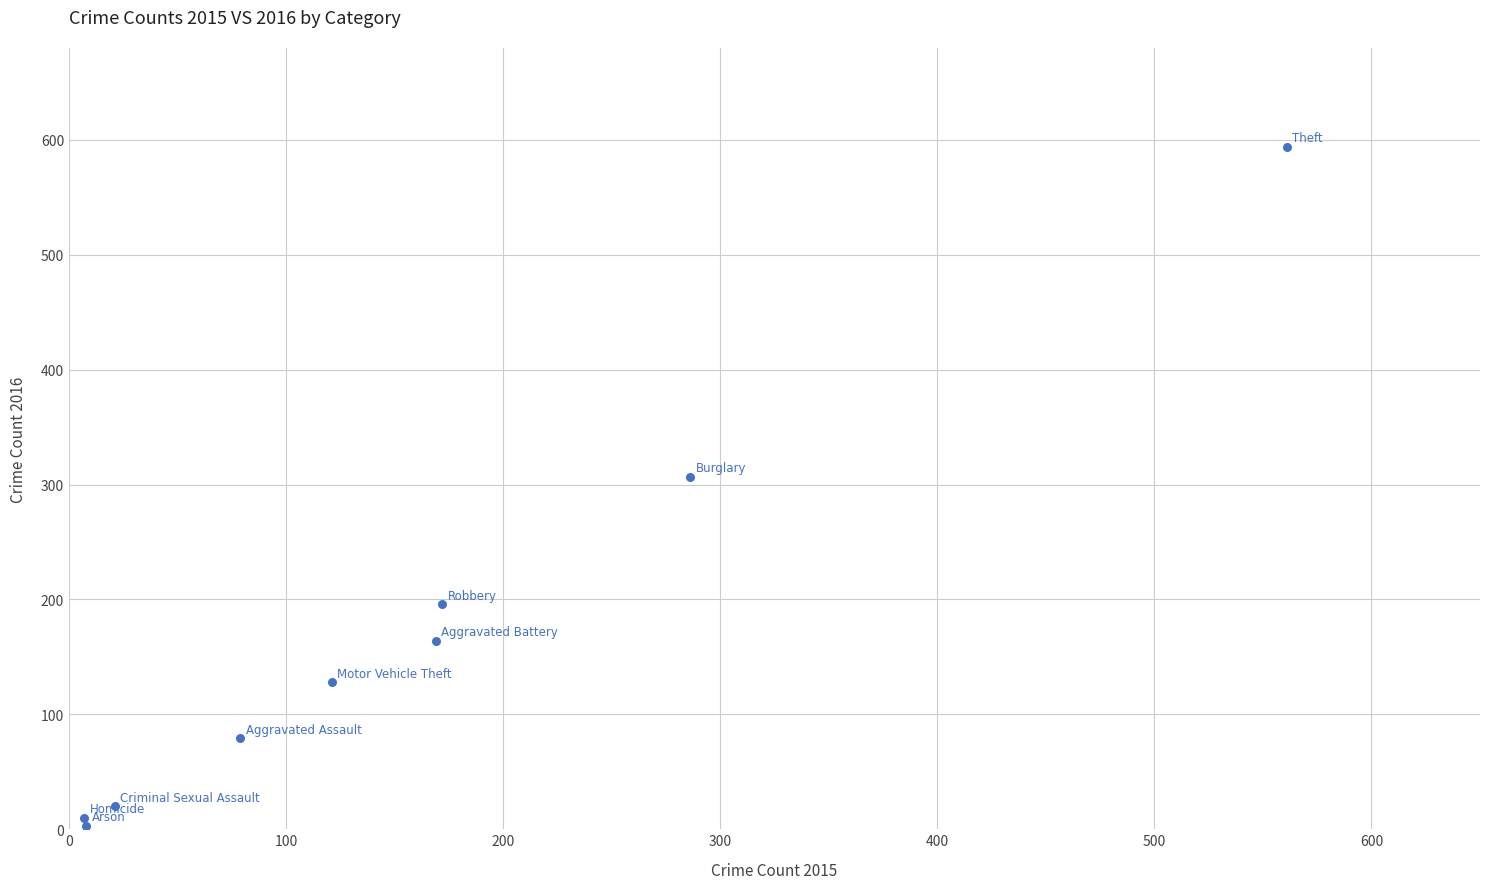

What Y value in the scatter plot is closest to 298?

307